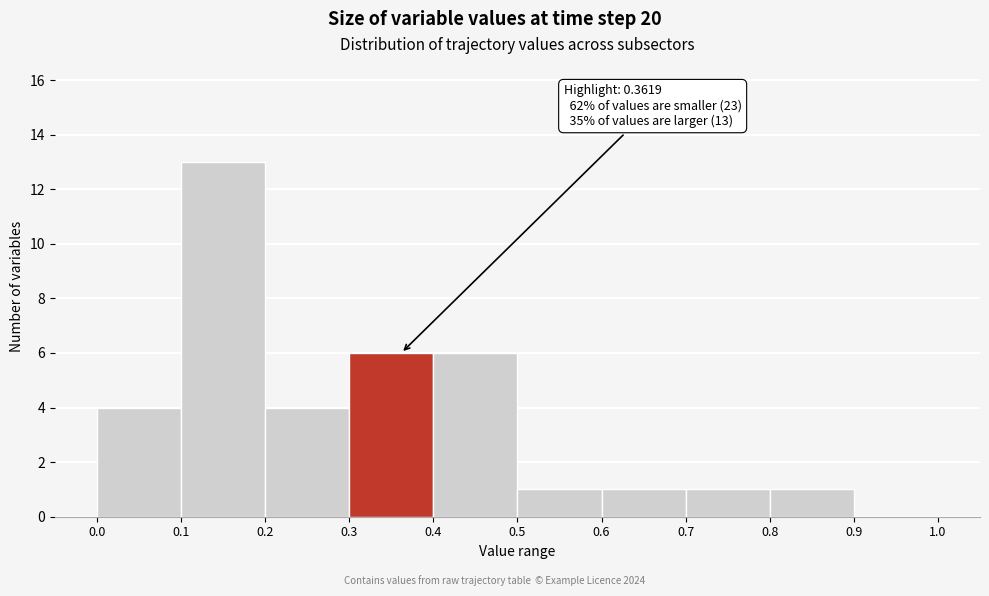

Which range on the x-axis has the tallest bar?

0.1 to 0.2